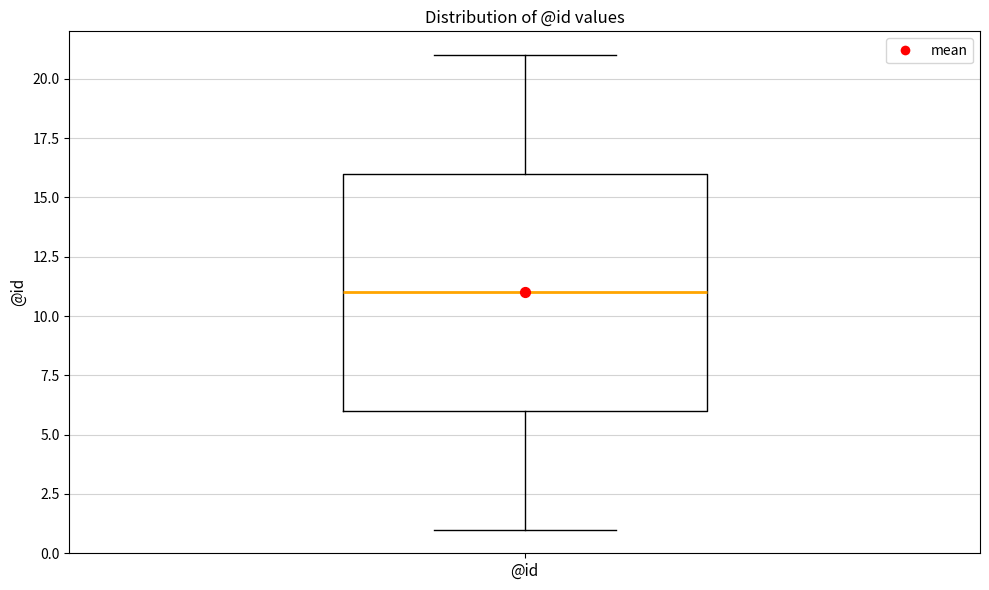

Where does the median line of the box for @id sit on the y-axis? The values are not printed on the chart, so give them approximately, as read against the axis.

11